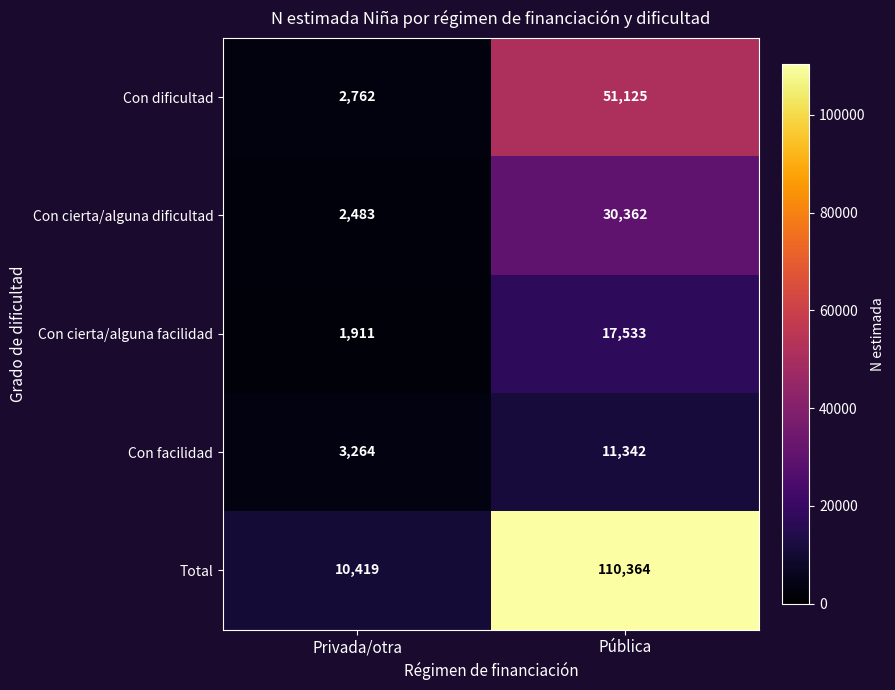

Reading left to right, extract all data points from this chart.

Con dificultad: Privada/otra=2762	Pública=51125
Con cierta/alguna dificultad: Privada/otra=2483	Pública=30362
Con cierta/alguna facilidad: Privada/otra=1911	Pública=17533
Con facilidad: Privada/otra=3264	Pública=11342
Total: Privada/otra=10419	Pública=110364